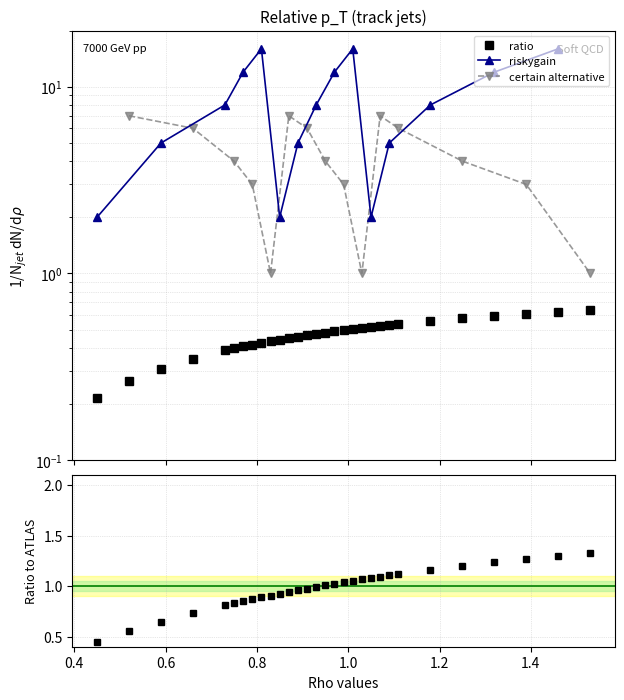

What is the value of the 29th point from the left?

0.6